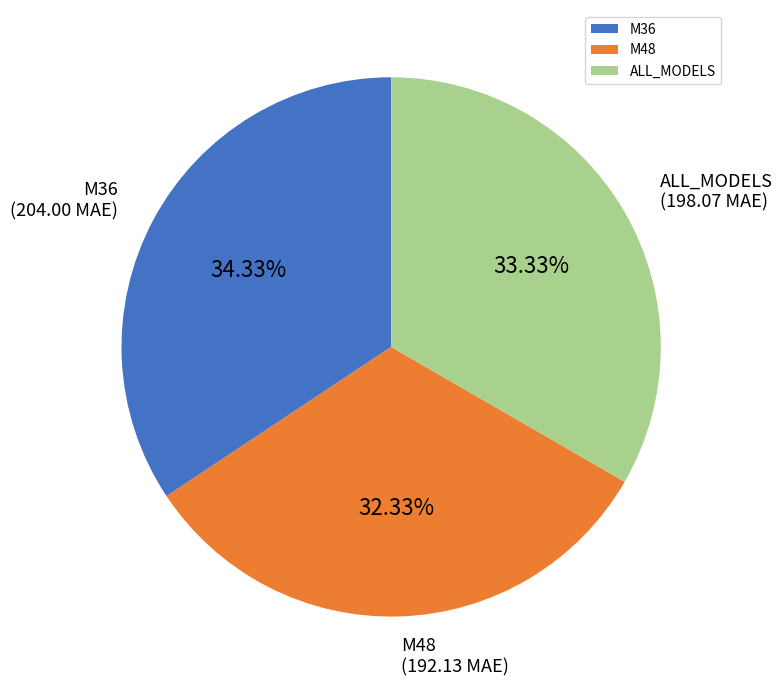

To the nearest percent, what portion does M48 represent?

32%